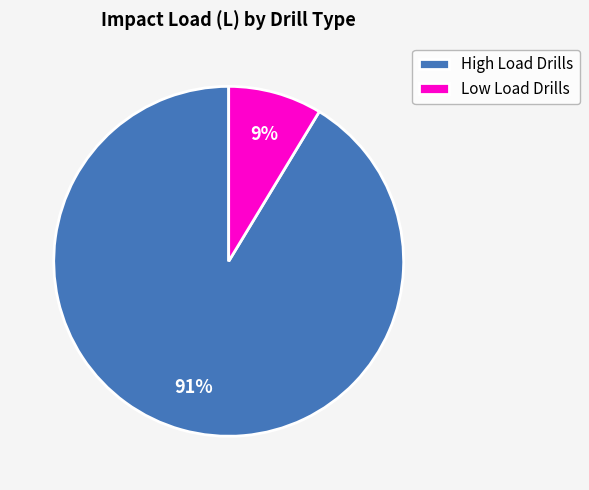

The High Load Drills slice represents 82% of the pie. True or false?

False